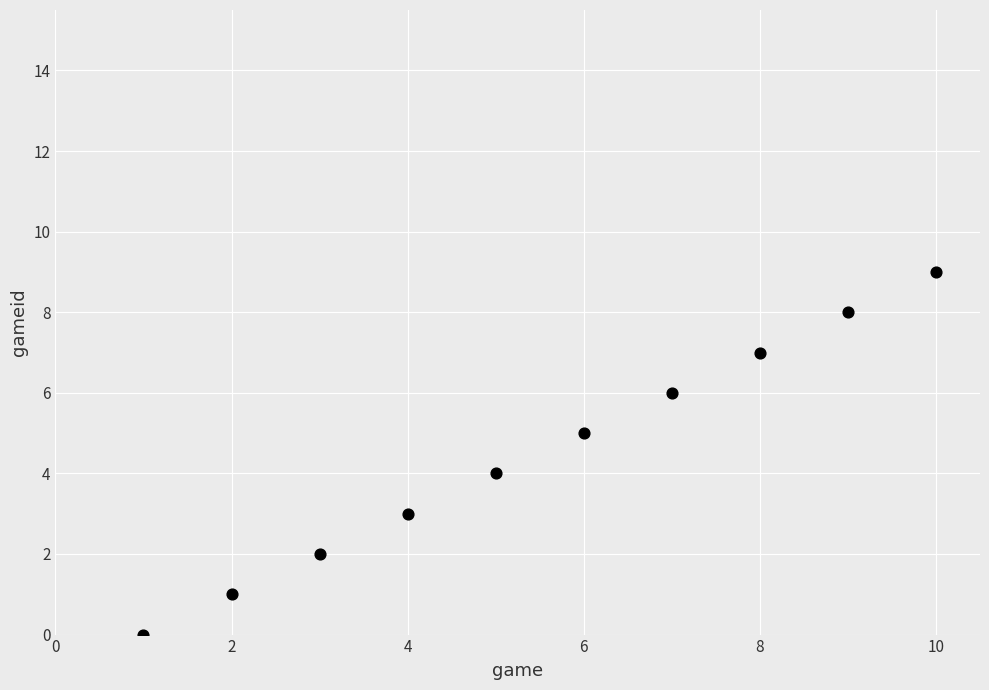

What is the average X value?

6